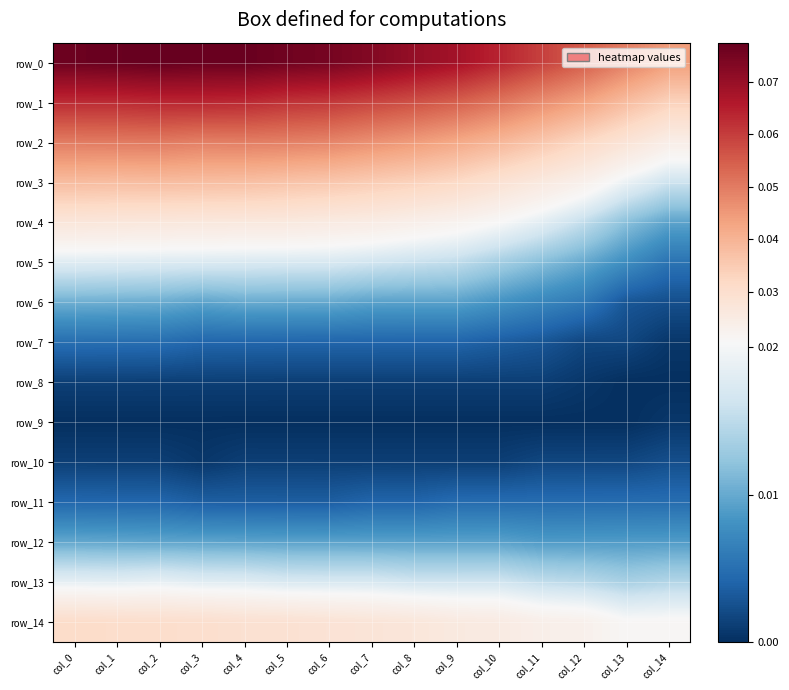

Which has a higher value, col_14 or col_0?

col_0